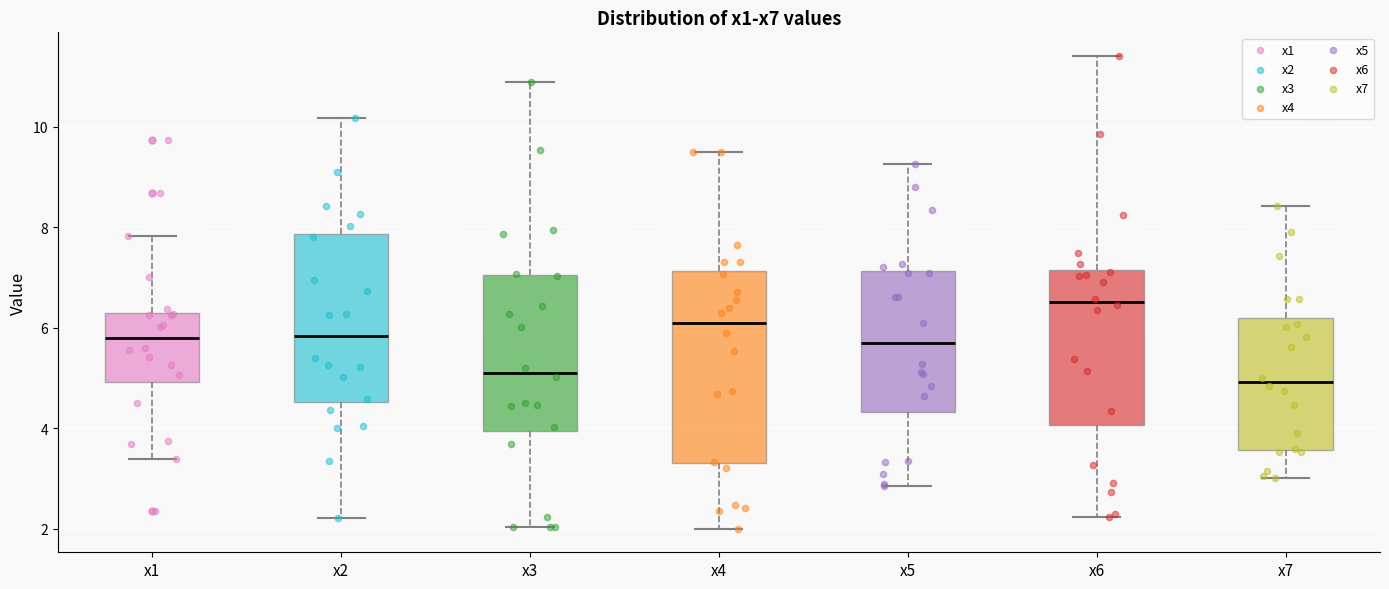

Reading left to right, transcribe this box plot: for each box, give where its median line is, the range the box spans, and where its two whiskers end, as read against the y-axis. The values are not printed on the chart, so give them approximately, as read against the axis.

x1: median 5.8, box 5.0 to 6.2, whiskers 3.4 to 7.8
x2: median 5.8, box 4.6 to 7.8, whiskers 2.2 to 10.2
x3: median 5.2, box 4.0 to 7.0, whiskers 2.0 to 10.8
x4: median 6.2, box 3.2 to 7.2, whiskers 2.0 to 9.4
x5: median 5.6, box 4.4 to 7.2, whiskers 2.8 to 9.2
x6: median 6.6, box 4.0 to 7.2, whiskers 2.2 to 11.4
x7: median 5.0, box 3.6 to 6.2, whiskers 3.0 to 8.4